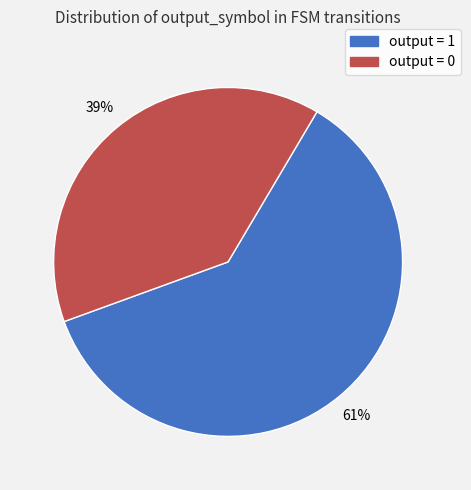

Which has a higher value, output = 1 or output = 0?

output = 1